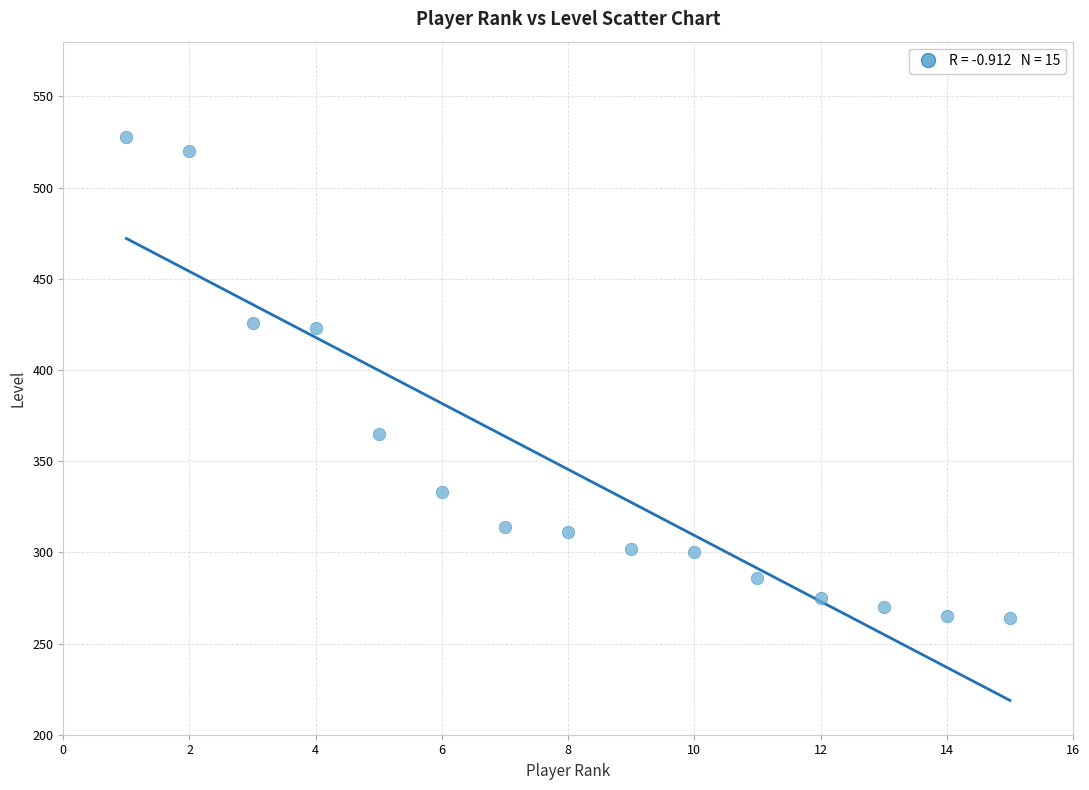

What is the range of Y values (max minus min)?

264